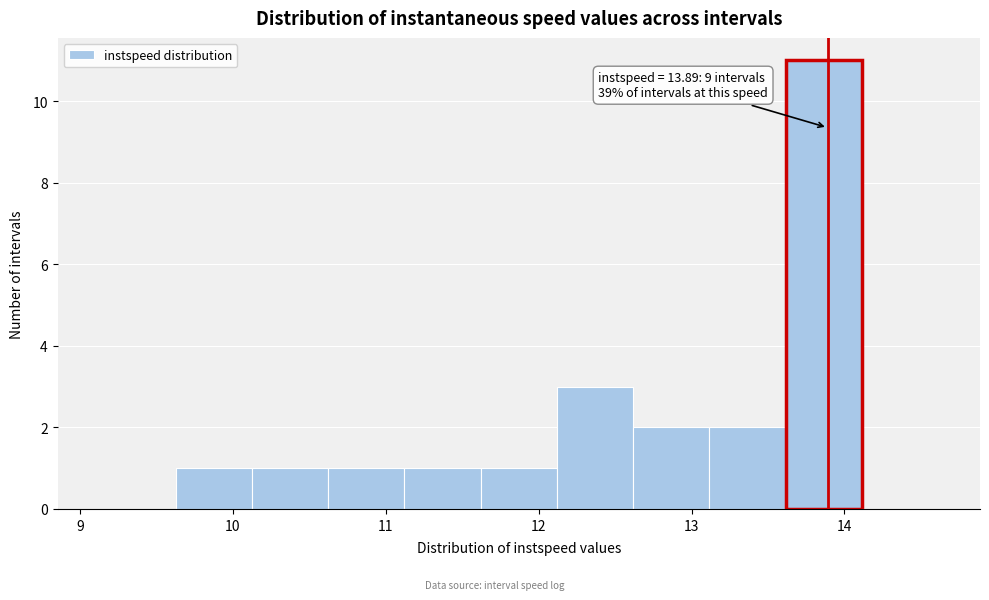

Which range on the x-axis has the tallest bar?

13.6 to 14.1